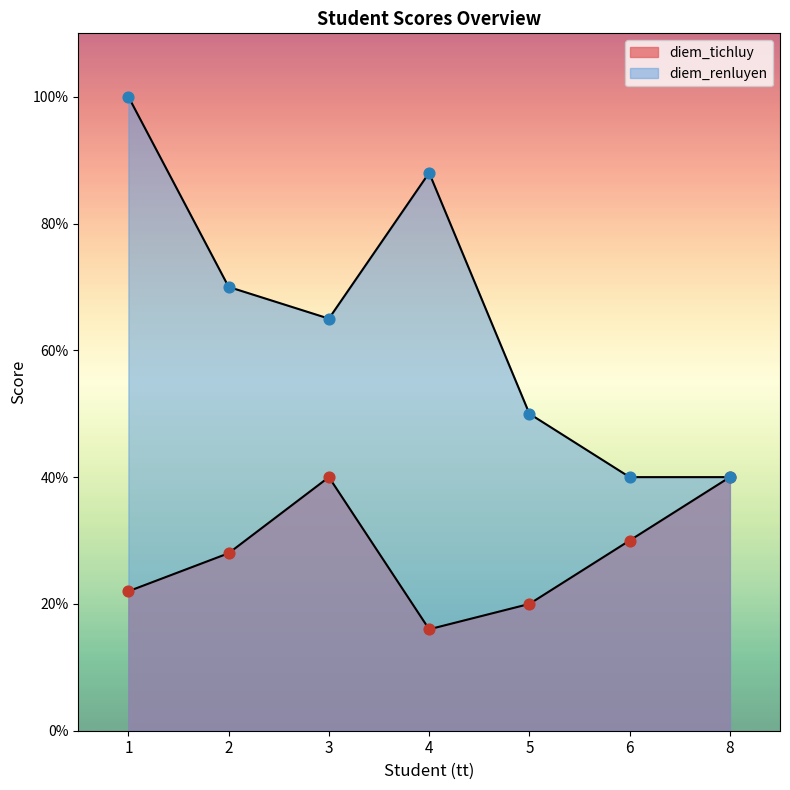

Which series reaches the maximum Y coordinate?

diem_renluyen